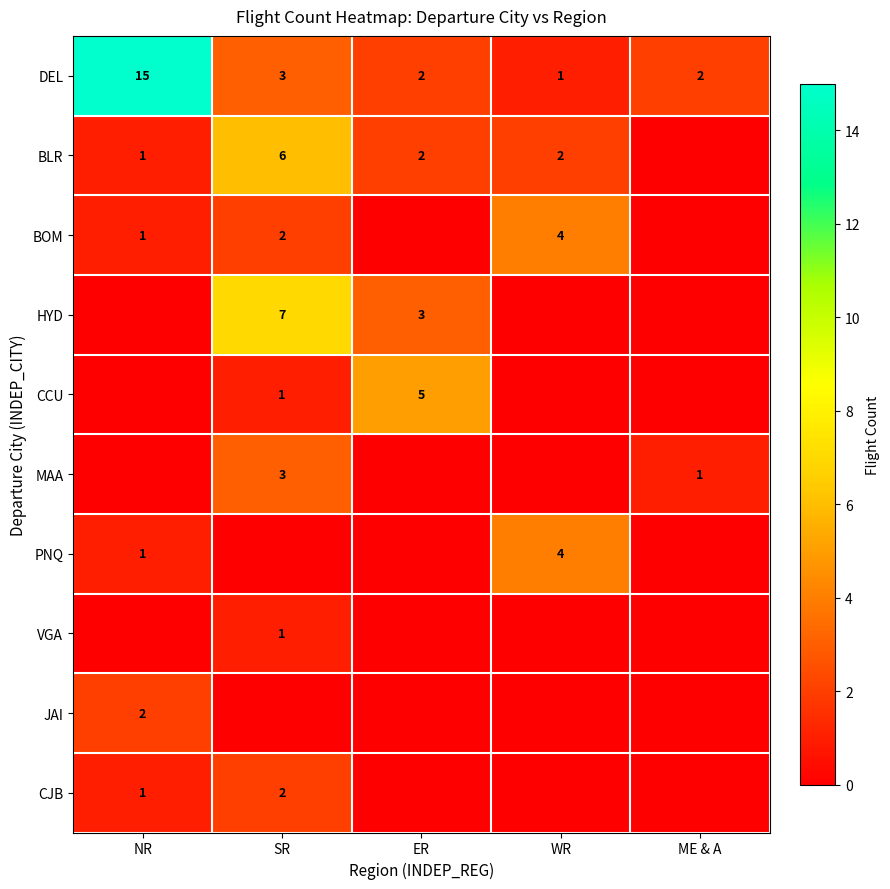

The value of MAA at SR is 4. True or false?

False